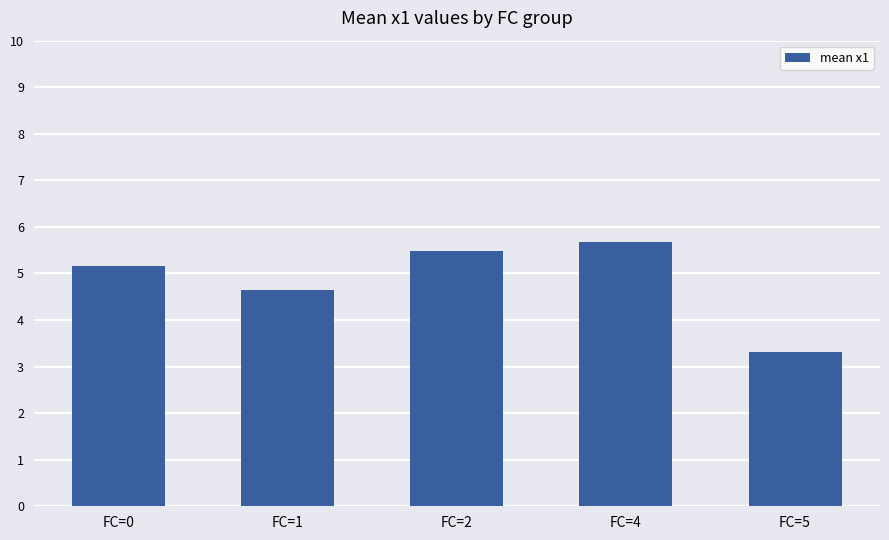

What is the sum of all values?

24.2